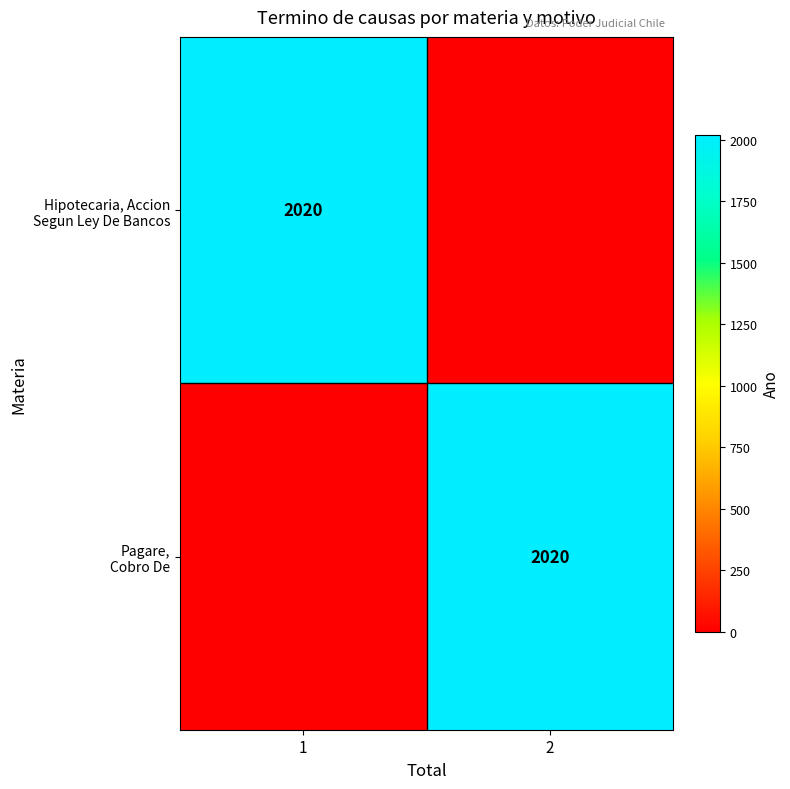

Which category has the highest value in the Hipotecaria, Accion Segun Ley De Bancos series?

1